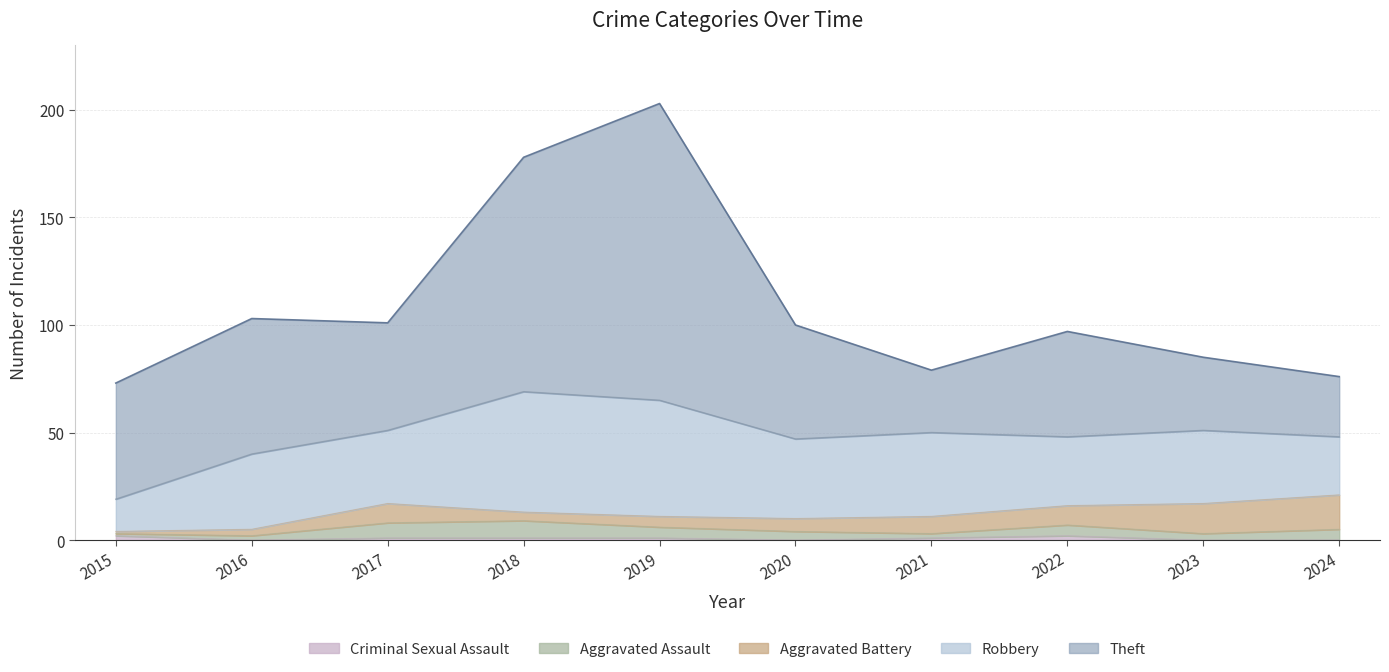

Where do Robbery and Theft first cross each other?

2020 and 2021